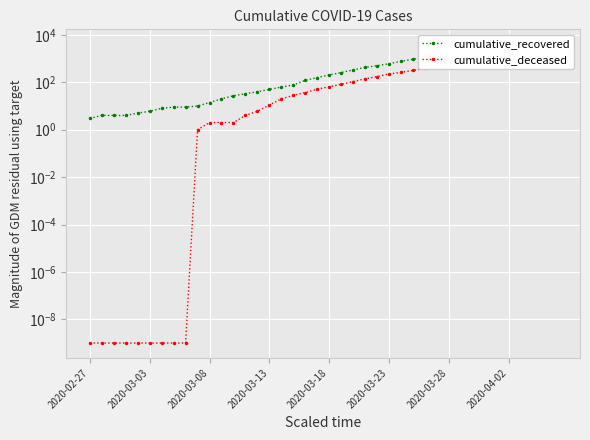

What is the difference between the maximum and minimum values in the cumulative_recovered series?

4024.0